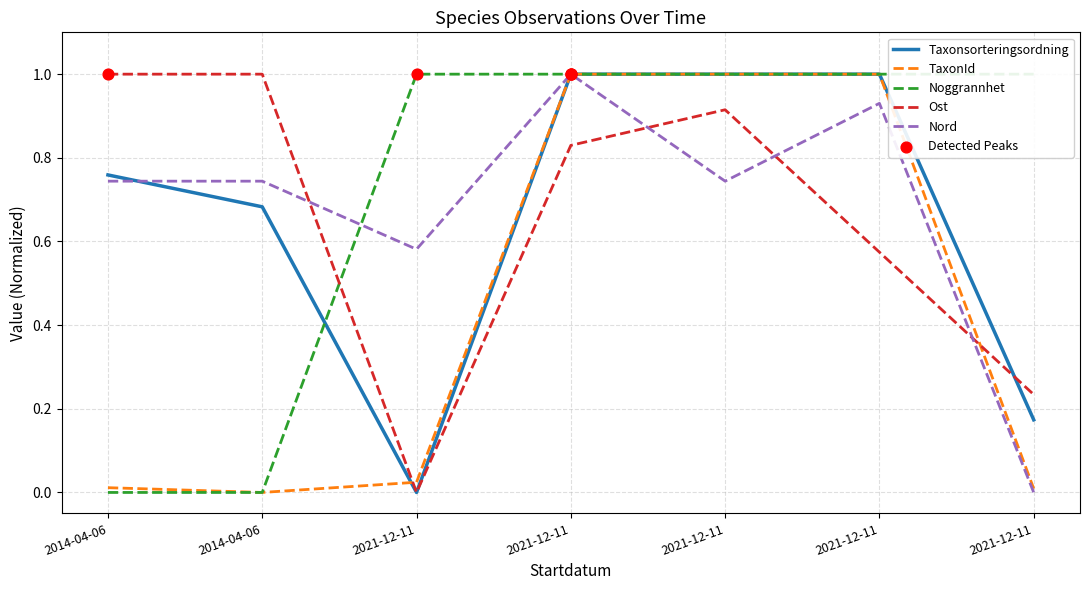

Which series has the largest total across all categories?

Noggrannhet